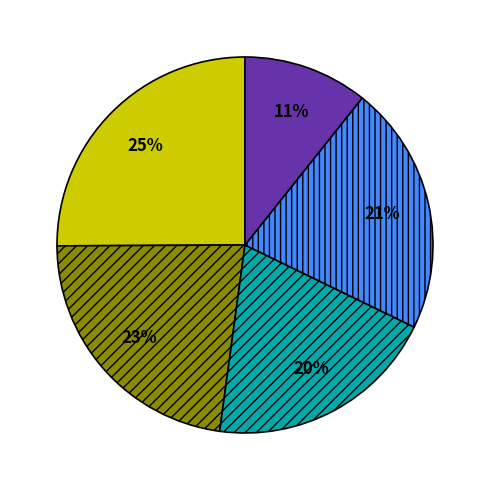

To the nearest percent, what is the difference between the largest and smallest slice percentages?

14%